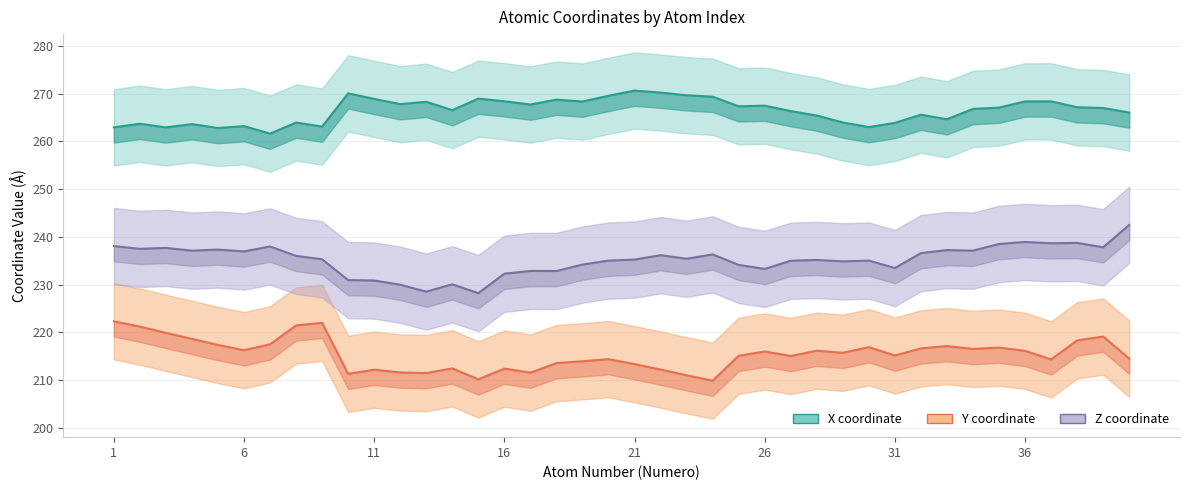

At which label does X reach its peak?

21